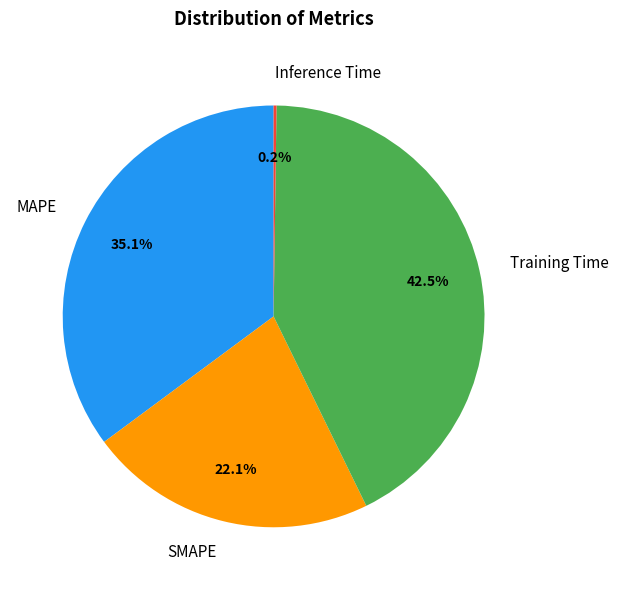

How much of the chart is everything except SMAPE?

77.9%